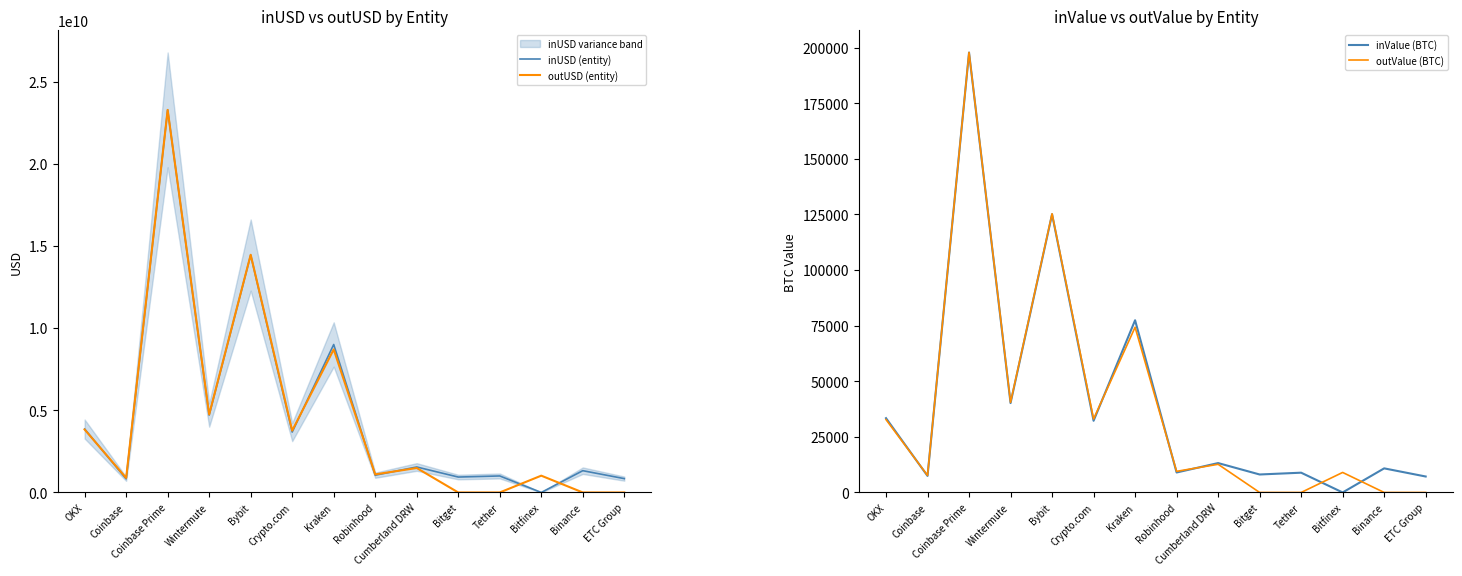

True or false: inUSD (entity) and outValue (BTC) cross at least once.

True